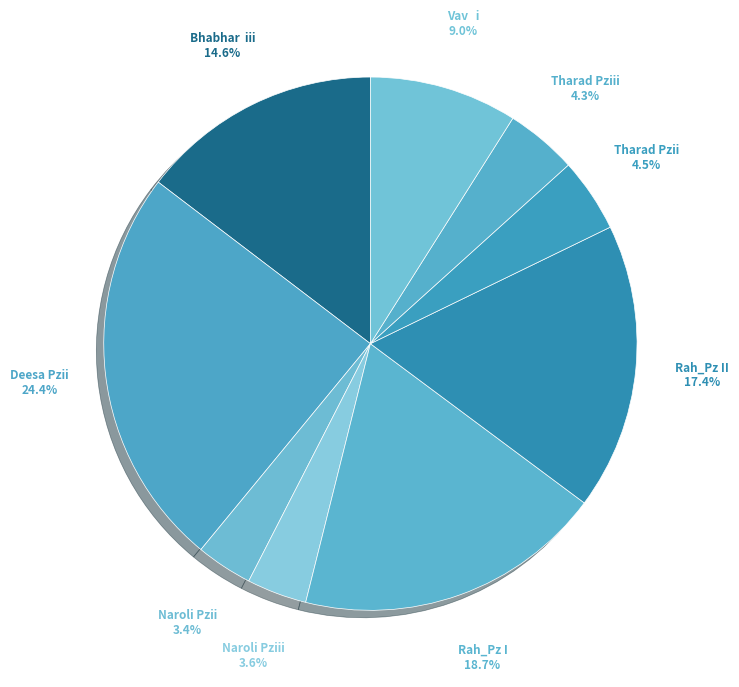

How many slices are in this pie chart?

9